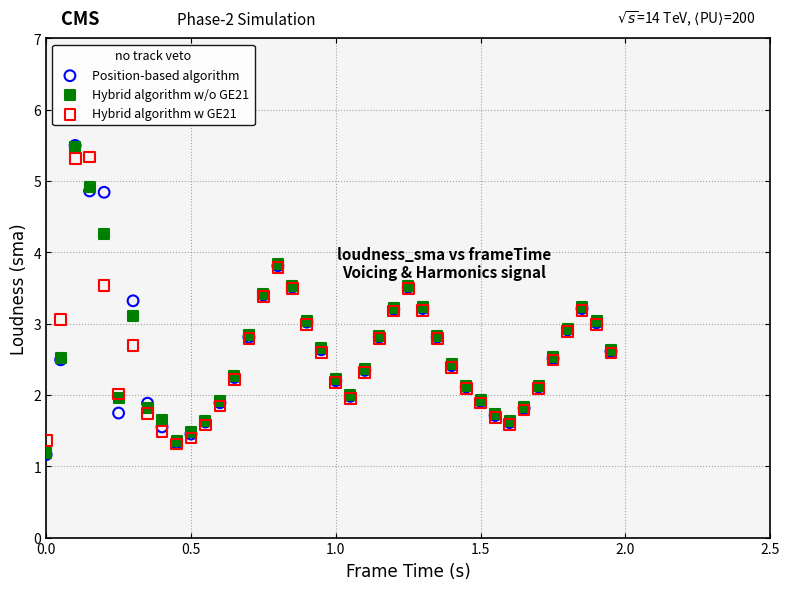

What are all the series names shown in the legend?

Position-based algorithm, Hybrid algorithm w/o GE21, Hybrid algorithm w GE21